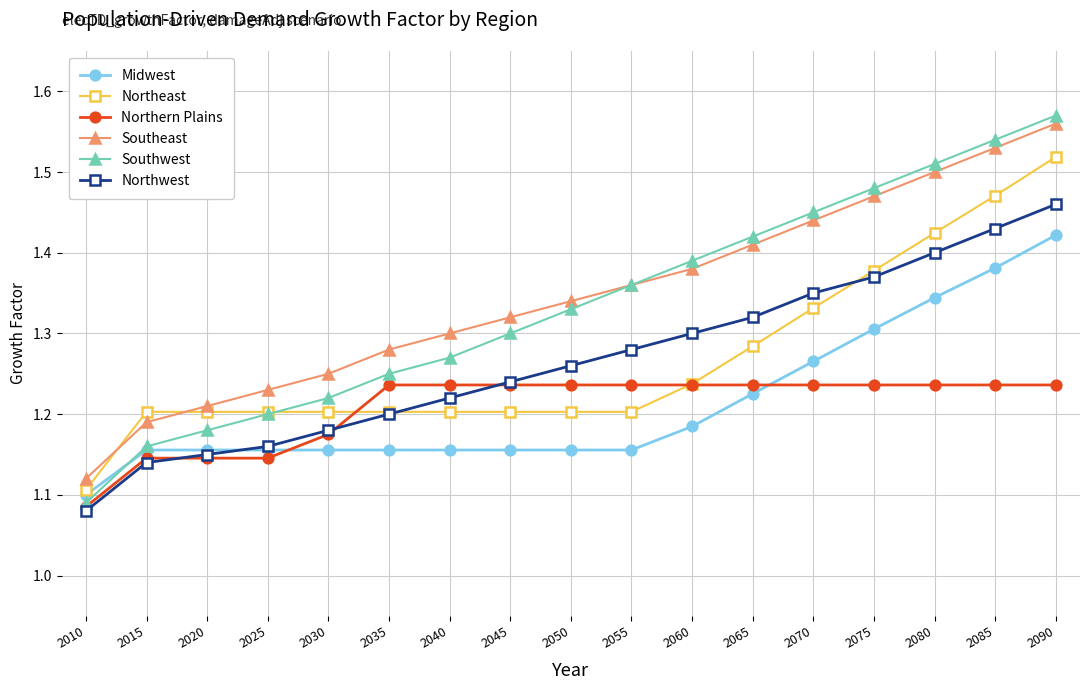

Which category has the lowest value across all series?

2010